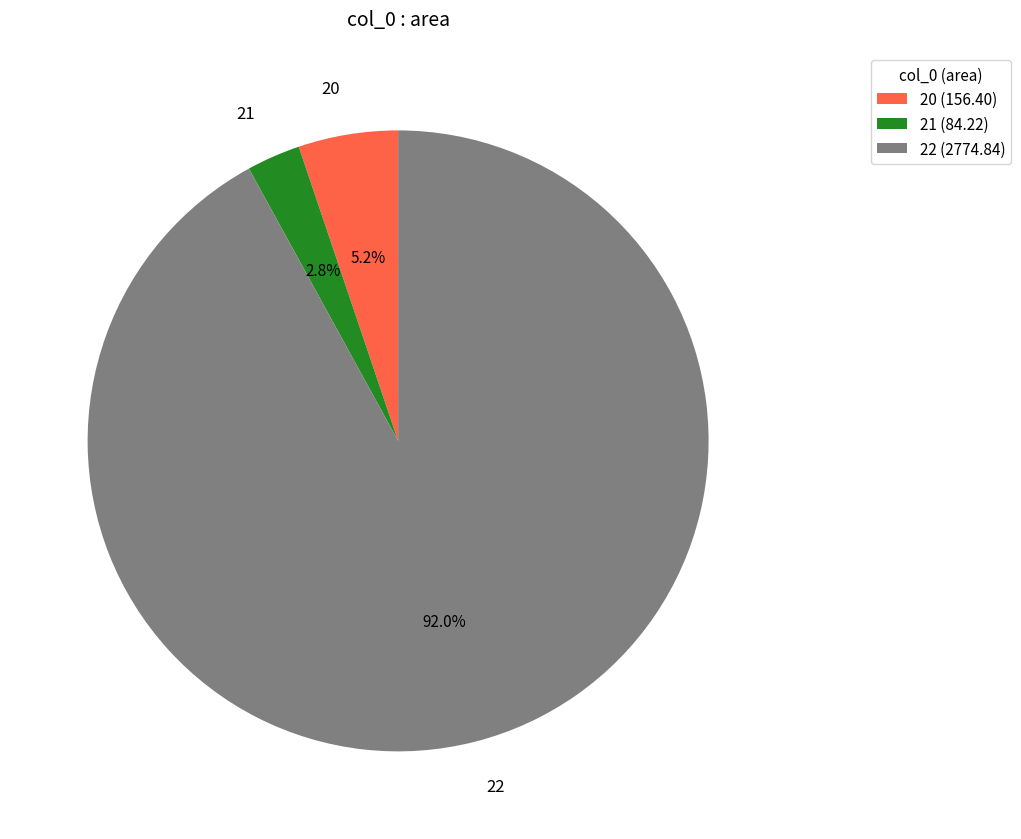

Approximately how many times larger is the value at 22 compared to 20?

17.7